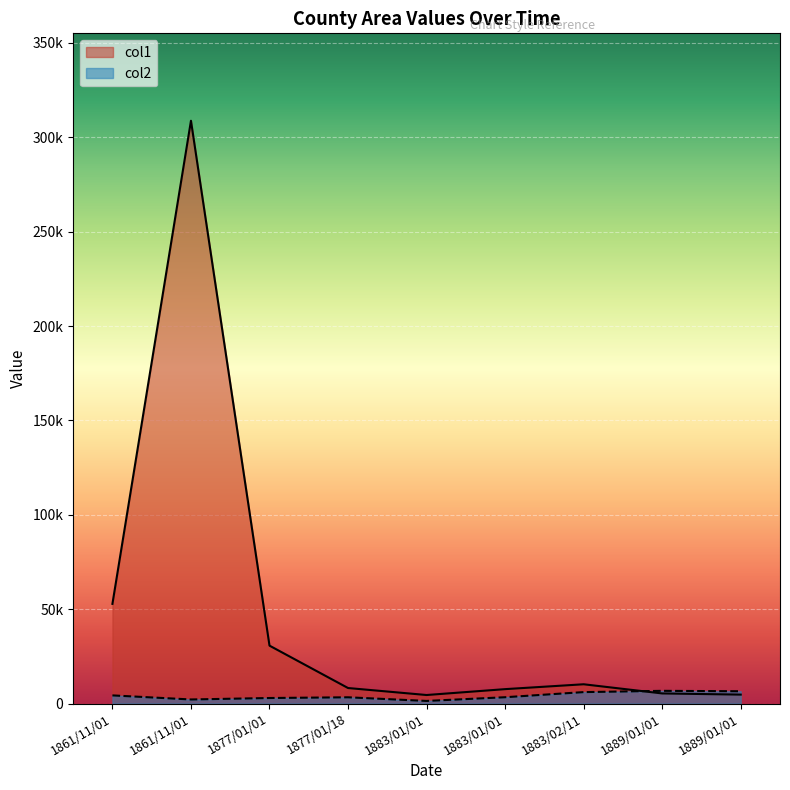

True or false: col2 has a value of 3367.0 at 1883/01/01.

True